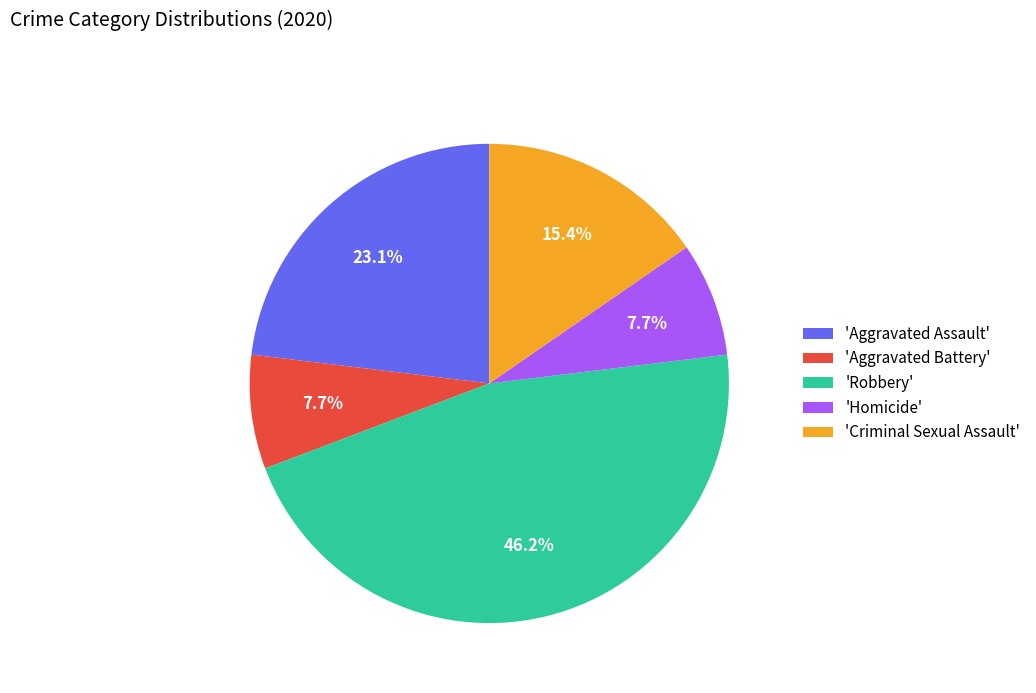

Does 'Homicide' account for over 50% of the chart?

No